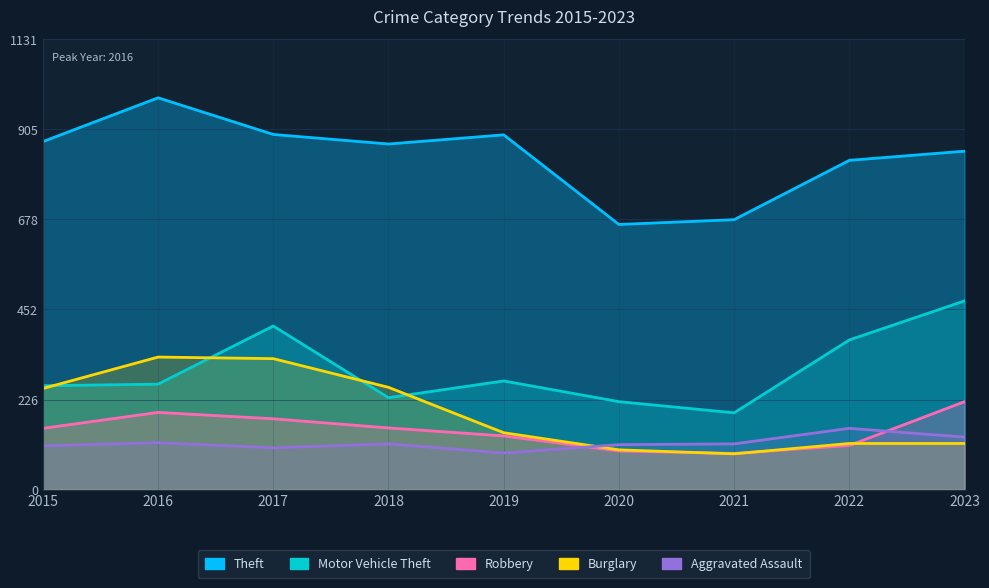

At how many categories does at least one series exceed 229?

9